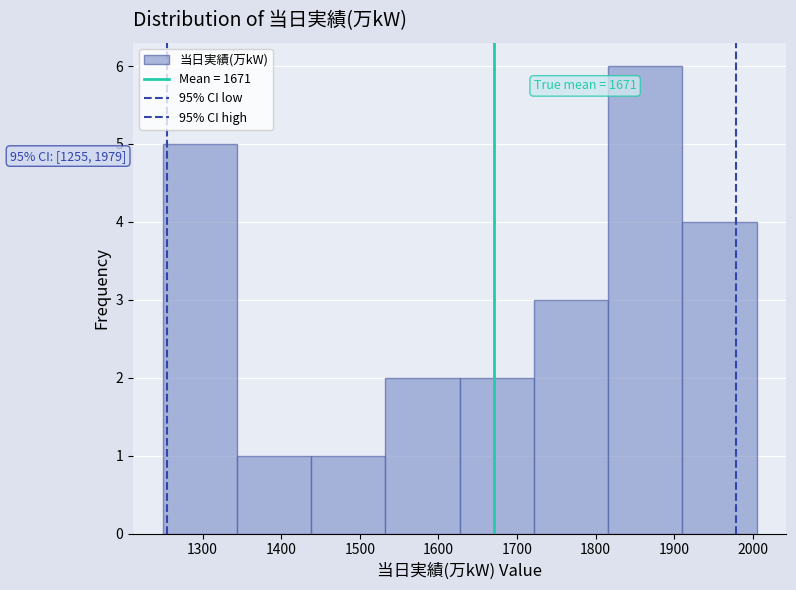

Which range on the x-axis has the tallest bar?

1820 to 1910